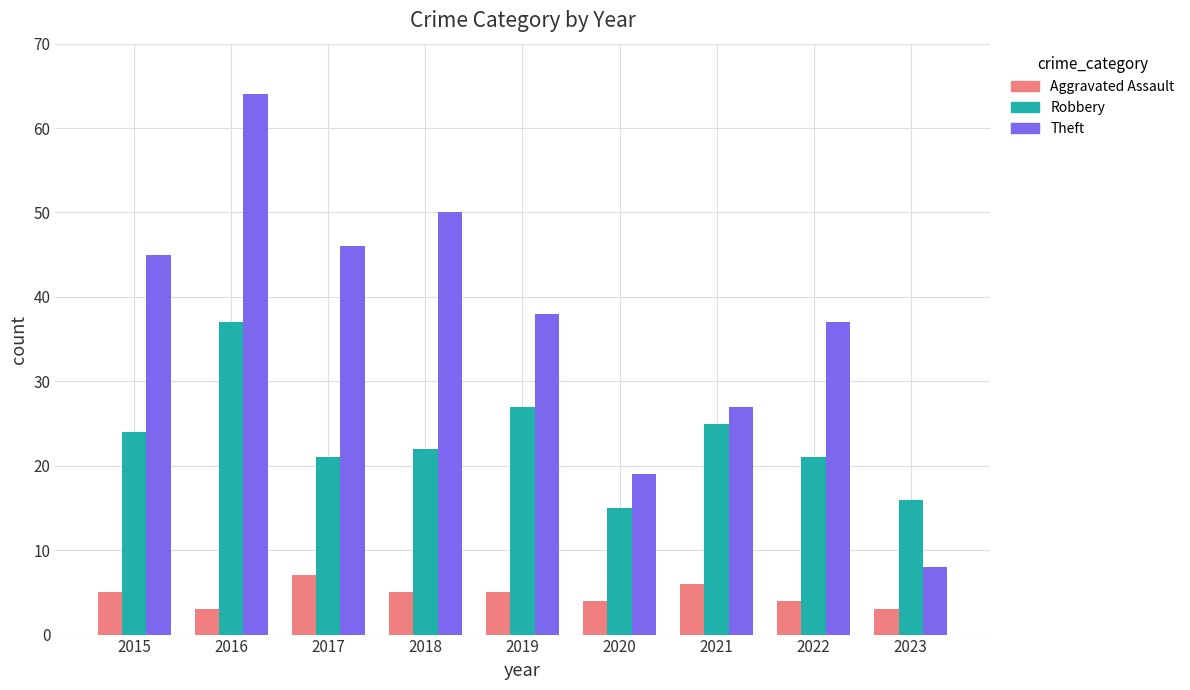

True or false: Aggravated Assault has a value of 8 at 2018.

False